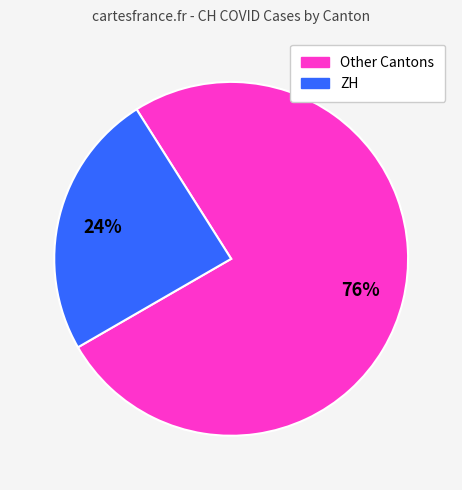

Does any single category account for the majority?

Yes